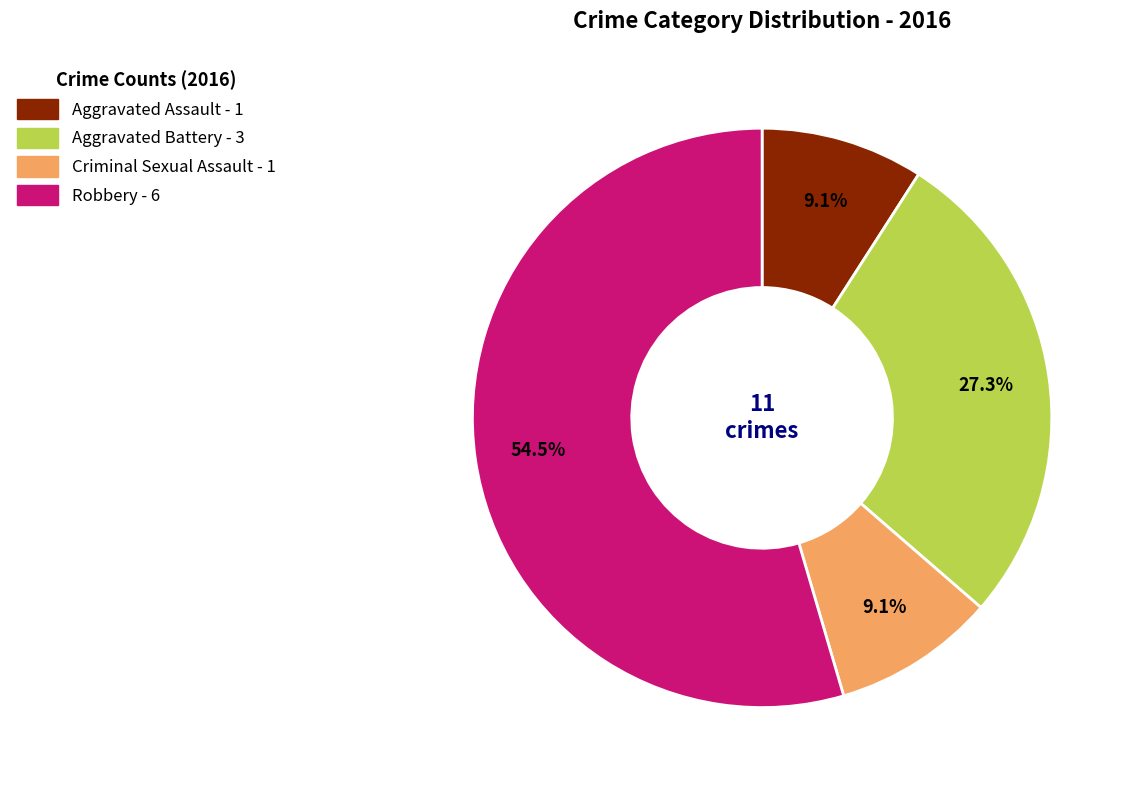

Do Aggravated Assault and Robbery together represent more than half of the pie?

Yes